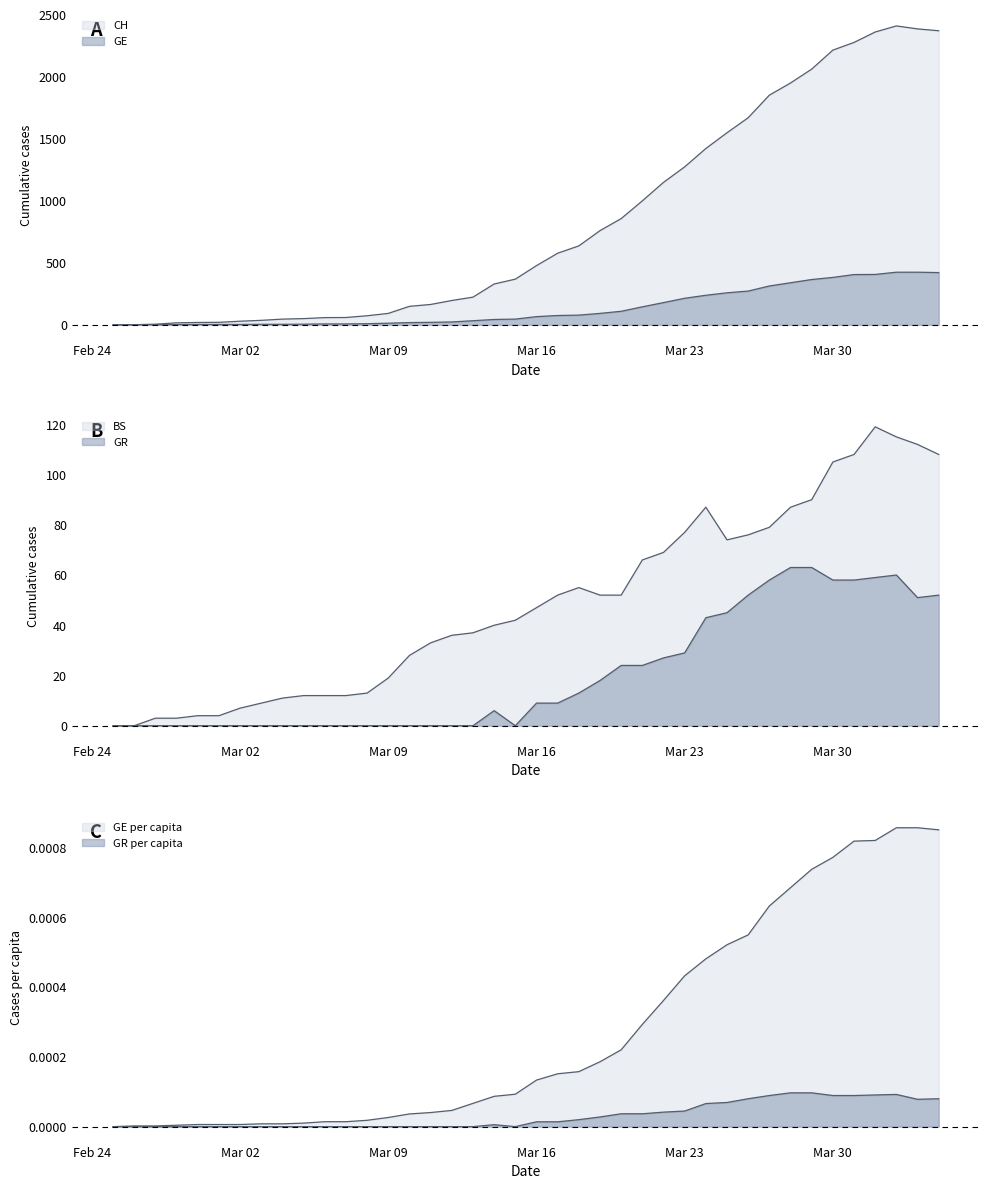

Which series changed the most between 2020-03-16 and 2020-04-01?

CH